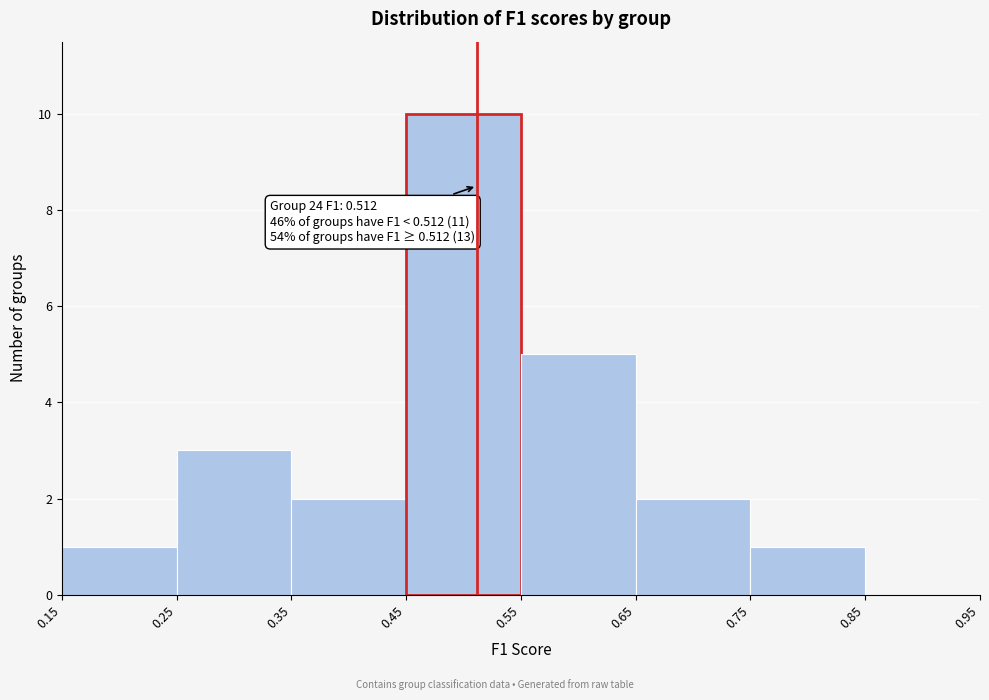

Which range on the x-axis has the tallest bar?

0.45 to 0.55